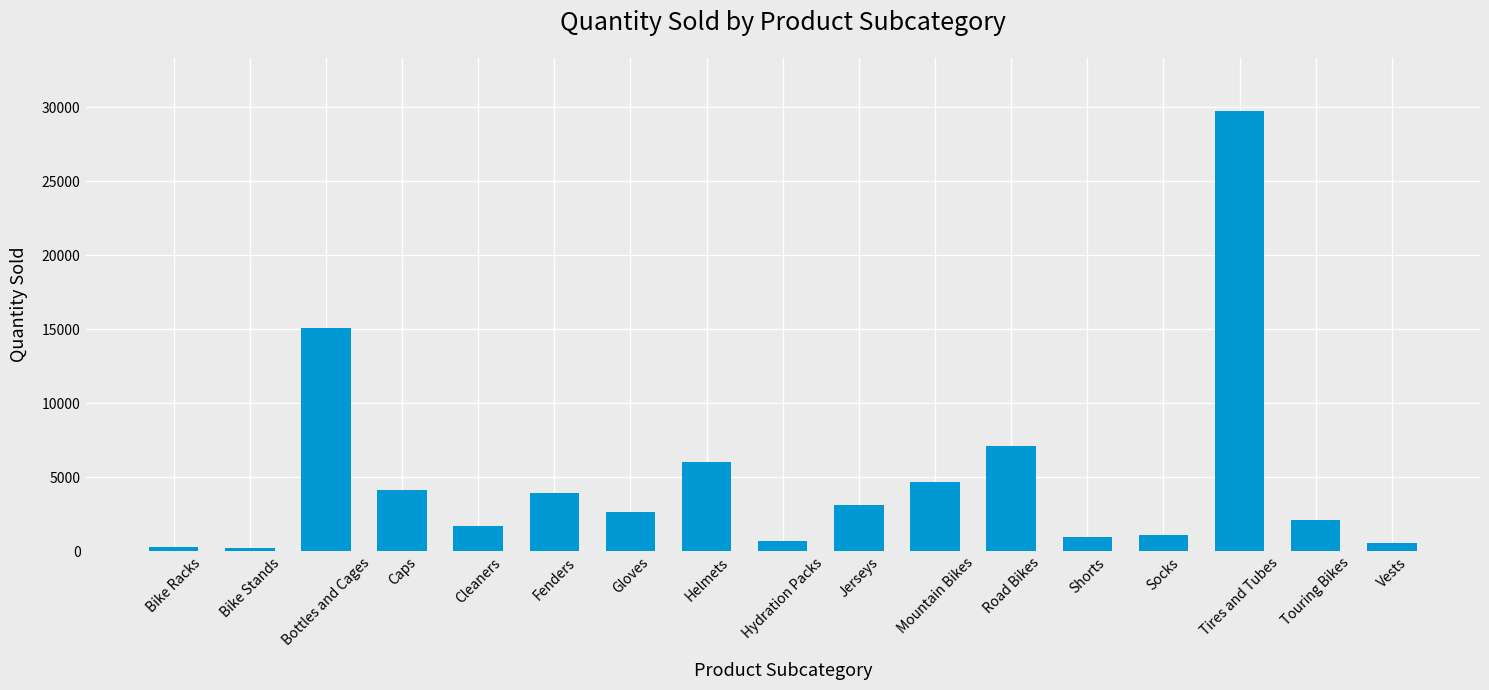

How many values are below 2644?

8